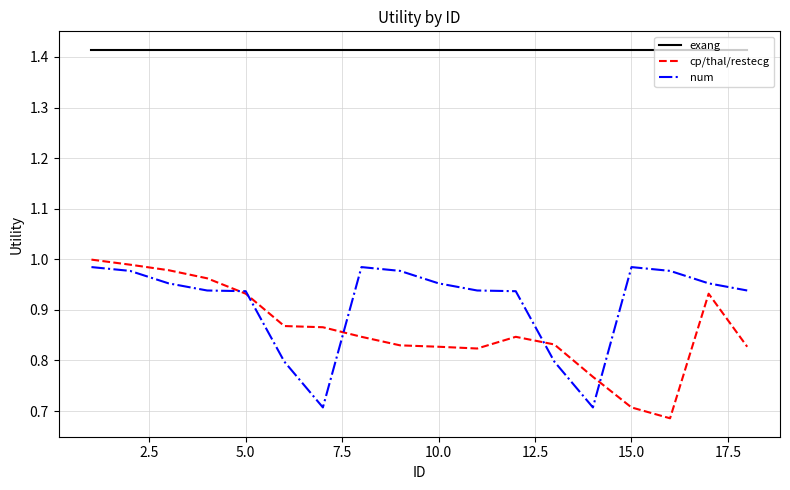

Which series has the largest range (max minus min)?

cp/thal/restecg